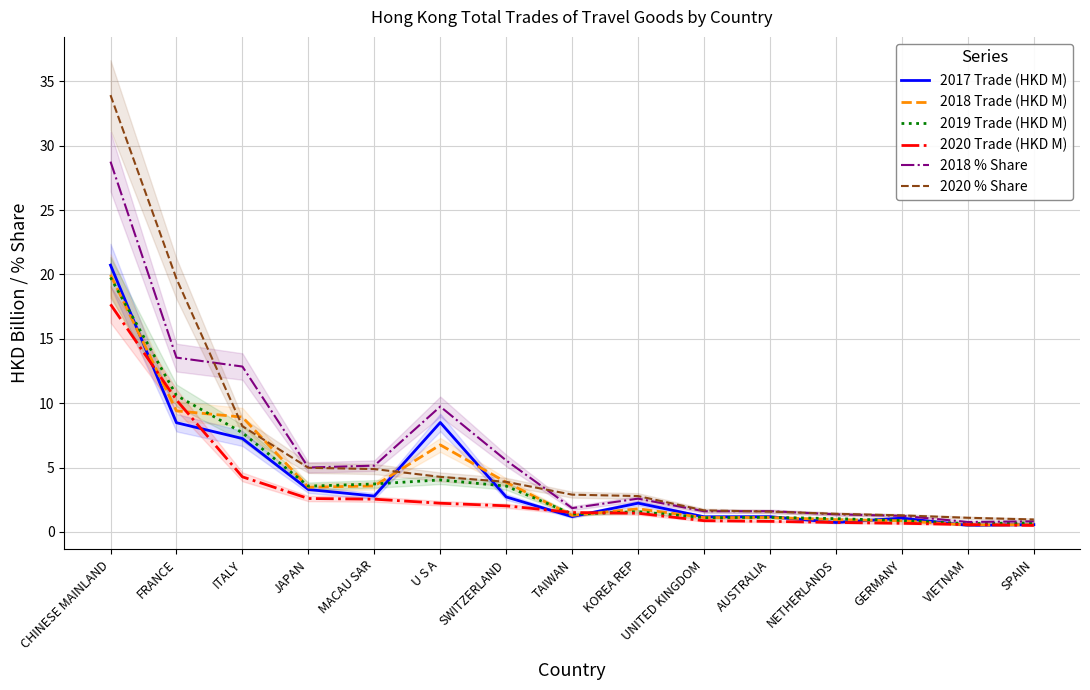

Between MACAU SAR and UNITED KINGDOM, which series saw the biggest shift?

2018 % Share